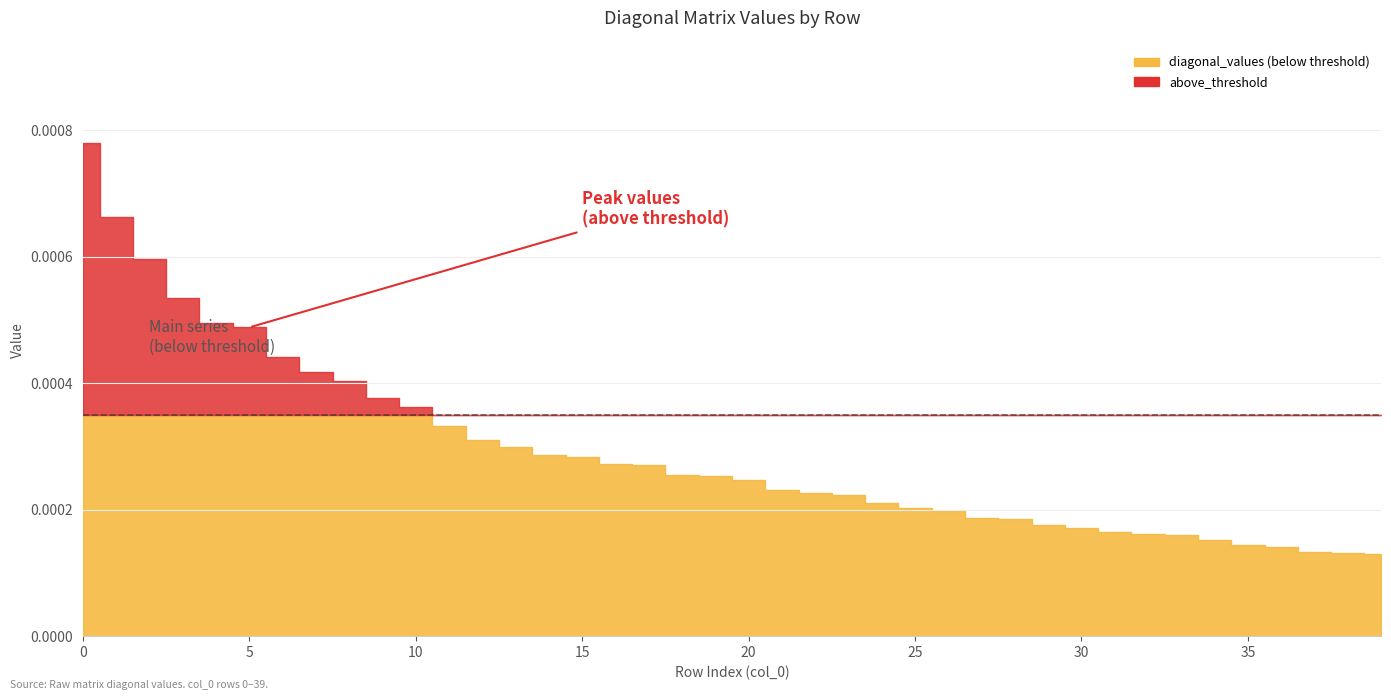

Rank the categories by value from highest to lowest.

0, 1, 2, 3, 4, 5, 6, 7, 8, 9, 10, 11, 12, 13, 14, 15, 16, 17, 18, 19, 20, 21, 22, 23, 24, 25, 26, 27, 28, 29, 30, 31, 32, 33, 34, 35, 36, 37, 38, 39